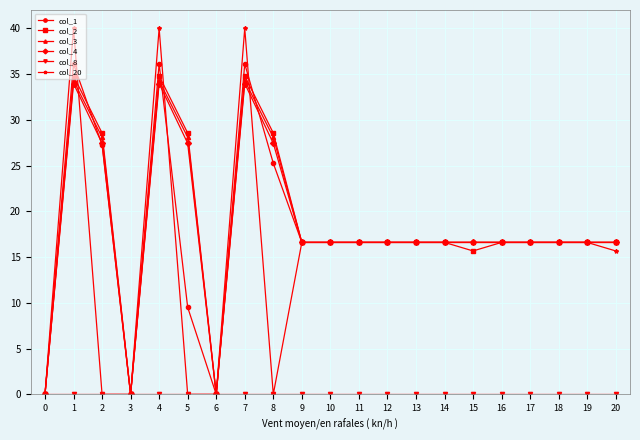

The col_4 series shows 34.0 at 1. True or false?

True